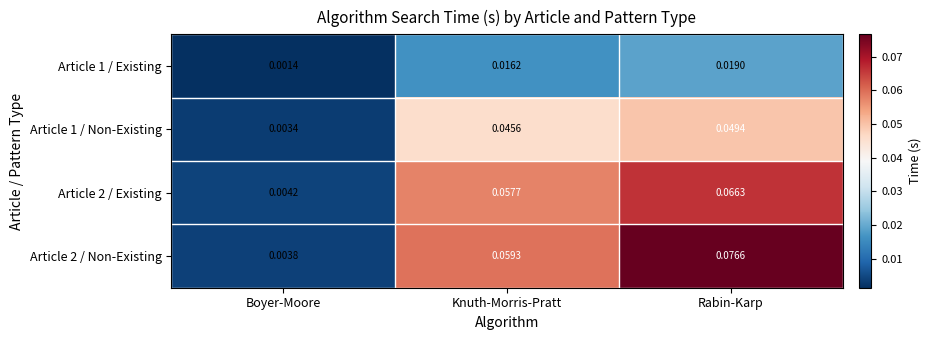

Where is Article 2 / Non-Existing nearest to the value 0?

Boyer-Moore